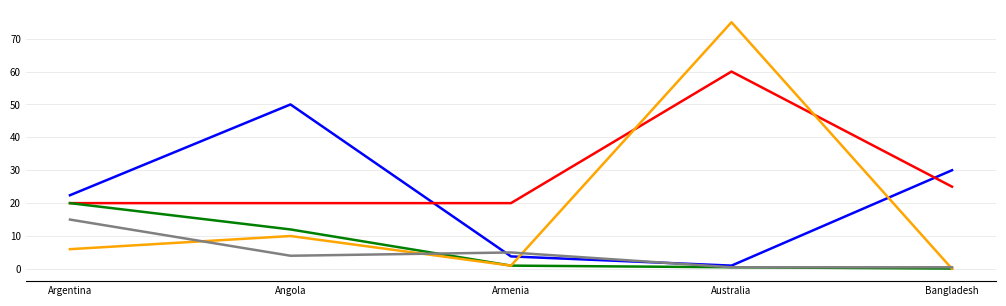

At which category is the sum across all series the highest?

Australia